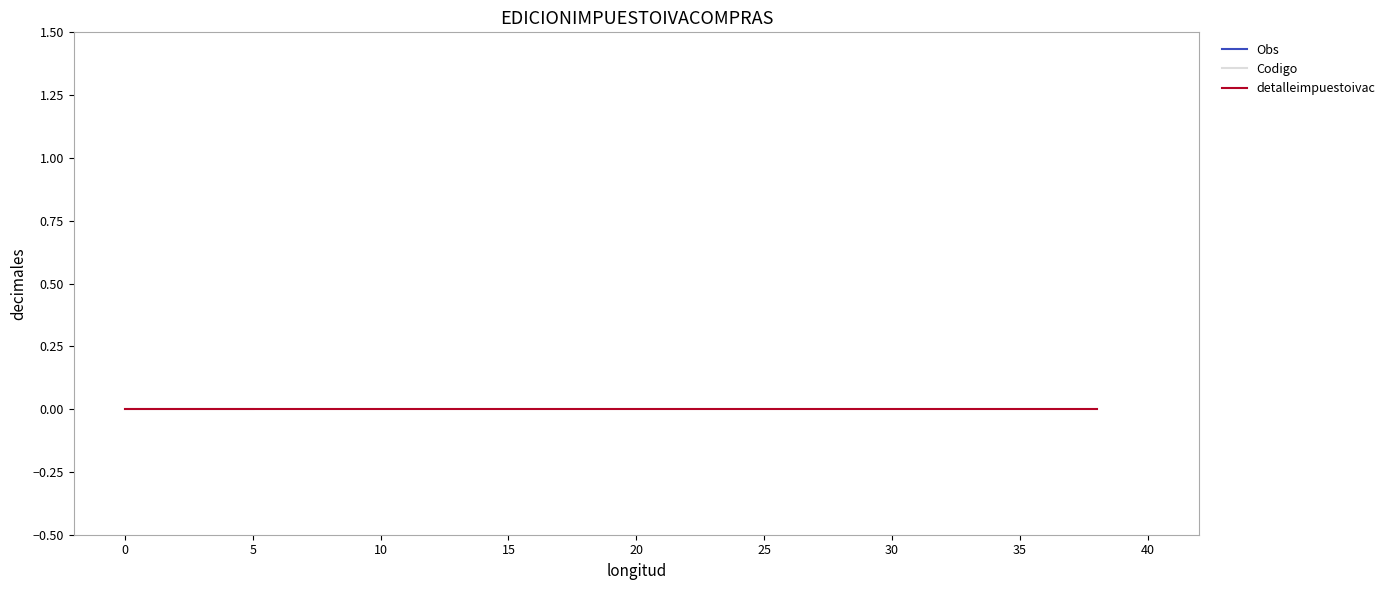

Which series changed the most between longitud and decimales?

detalleimpuestoivac